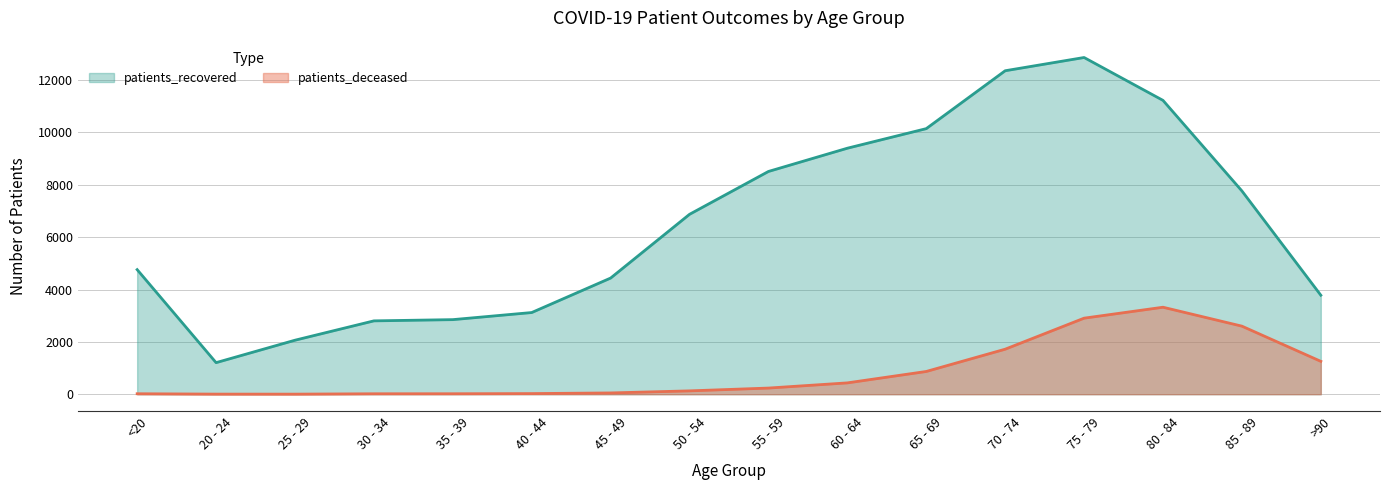

True or false: patients_deceased and patients_recovered cross at least once.

False